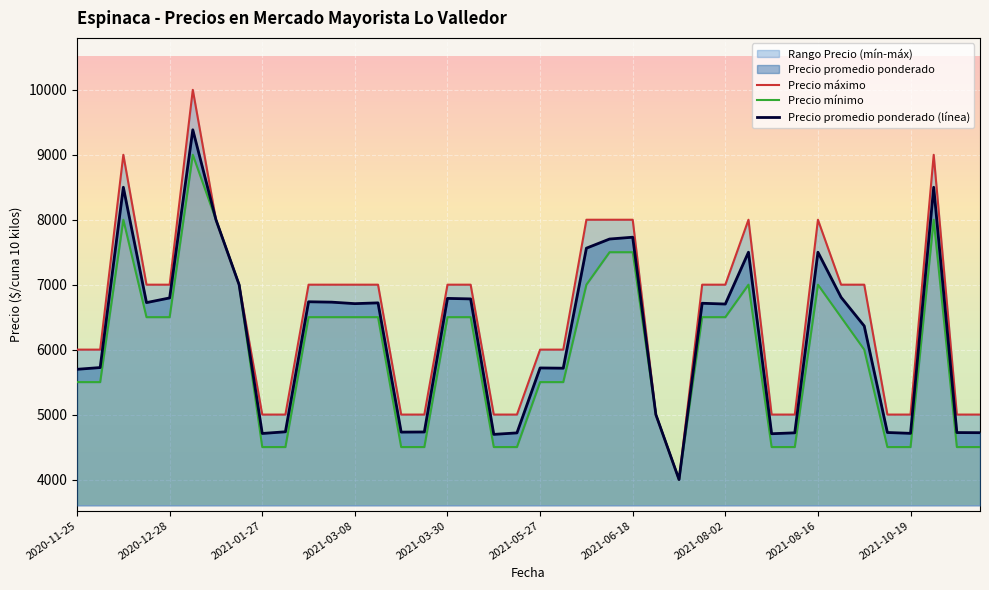

What is the highest value of the Precio promedio ponderado (línea) series?

9385